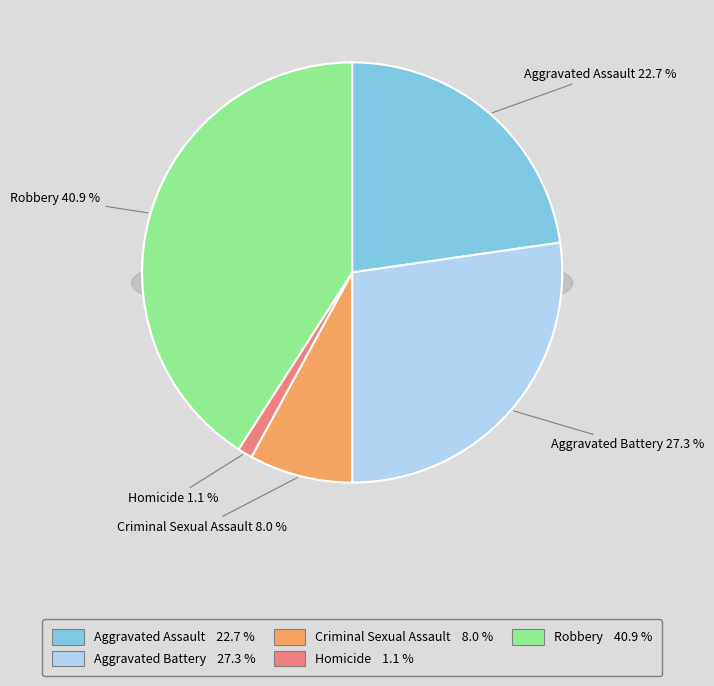

What percentage is NOT represented by Robbery?

59.1%